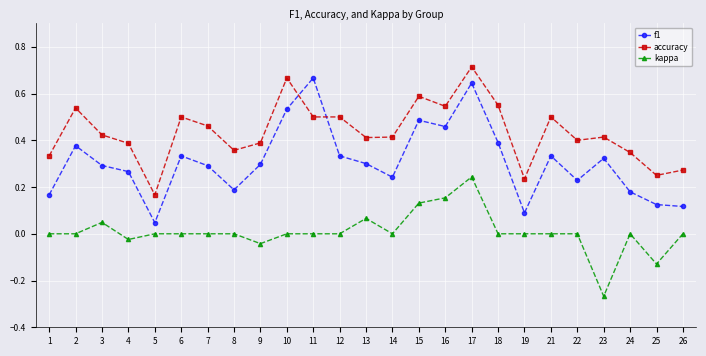

True or false: accuracy and kappa cross at least once.

False